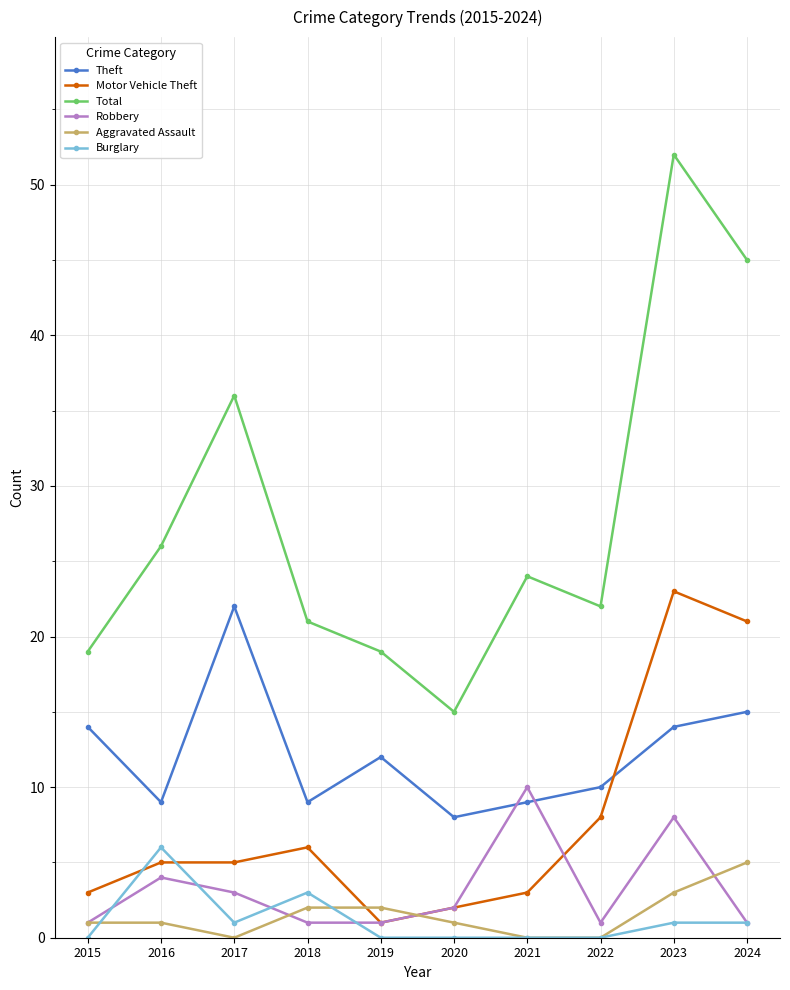

True or false: Robbery and Total cross at least once.

False